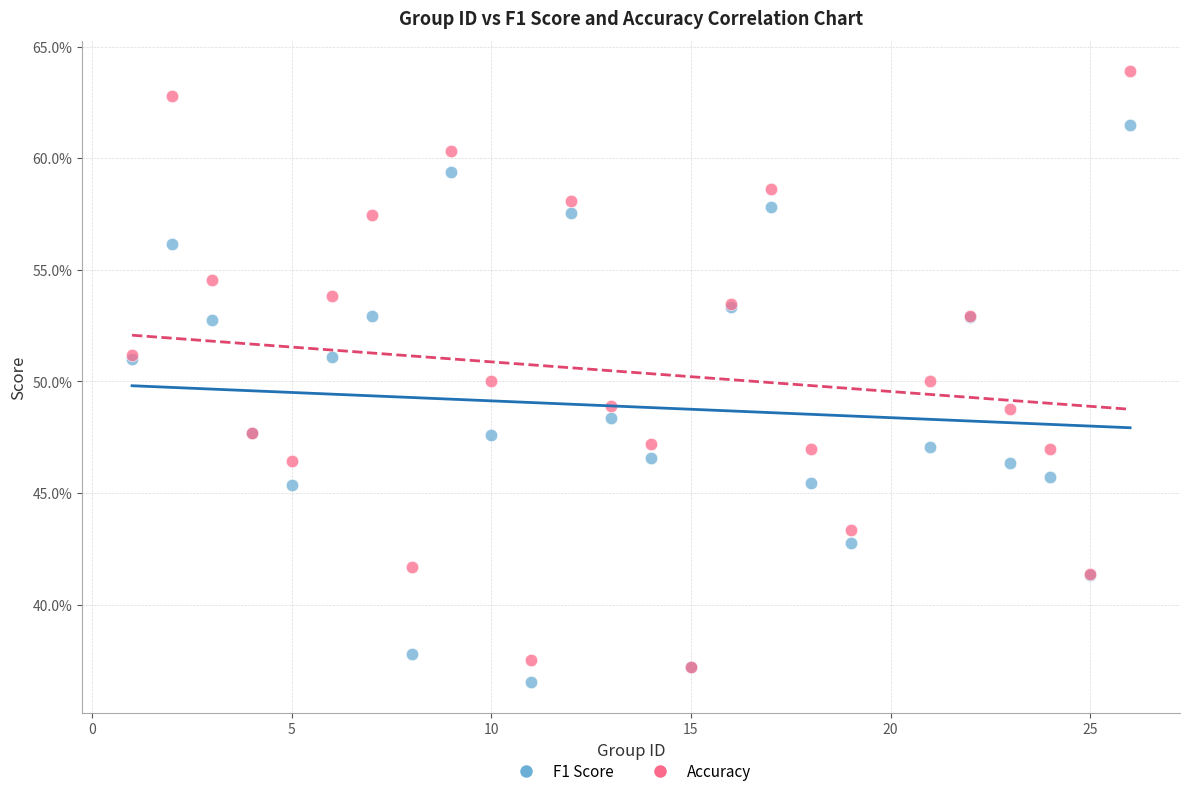

What are all the series names shown in the legend?

F1 Score, Accuracy